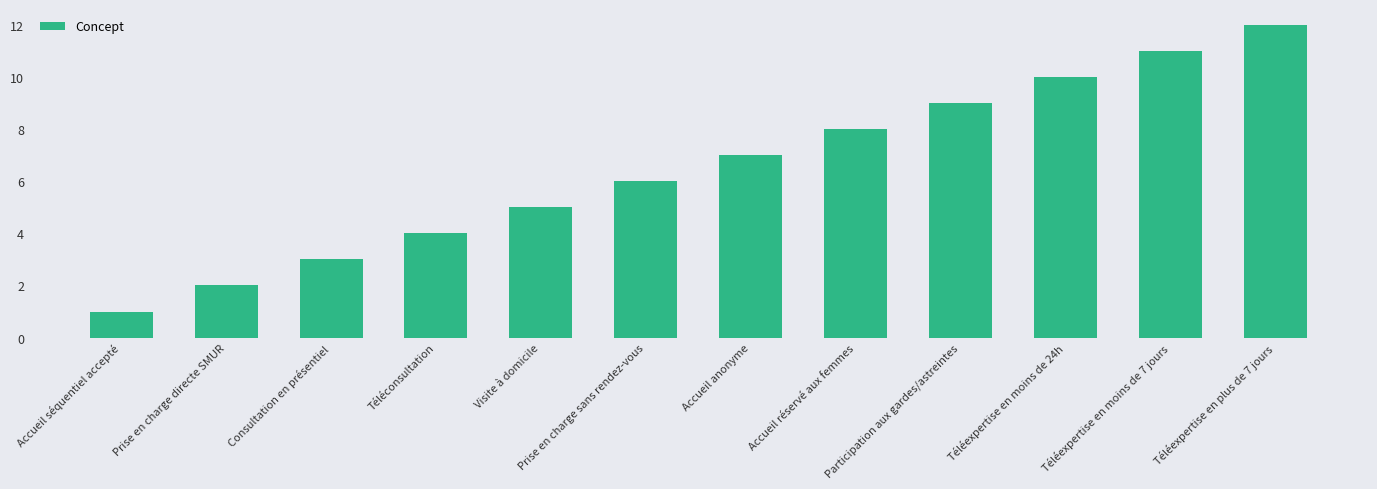

Rank the categories by value from highest to lowest.

Téléexpertise en plus de 7 jours, Téléexpertise en moins de 7 jours, Téléexpertise en moins de 24h, Participation aux gardes/astreintes, Accueil réservé aux femmes, Accueil anonyme, Prise en charge sans rendez-vous, Visite à domicile, Téléconsultation, Consultation en présentiel, Prise en charge directe SMUR, Accueil séquentiel accepté